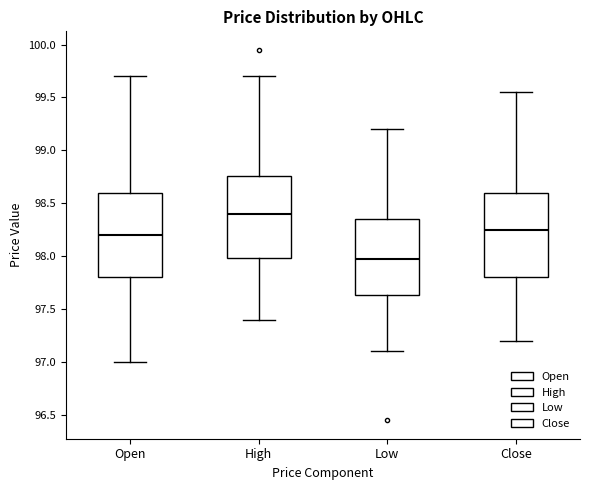

Reading left to right, read every box against the y-axis: the position of its median line, the range the box covers, and the ends of its whiskers. The values are not printed on the chart, so give them approximately, as read against the axis.

Open: median 98.20, box 97.80 to 98.60, whiskers 97.00 to 99.70
High: median 98.40, box 98.00 to 98.75, whiskers 97.40 to 99.70
Low: median 98.00, box 97.65 to 98.35, whiskers 97.10 to 99.20
Close: median 98.25, box 97.80 to 98.60, whiskers 97.20 to 99.55